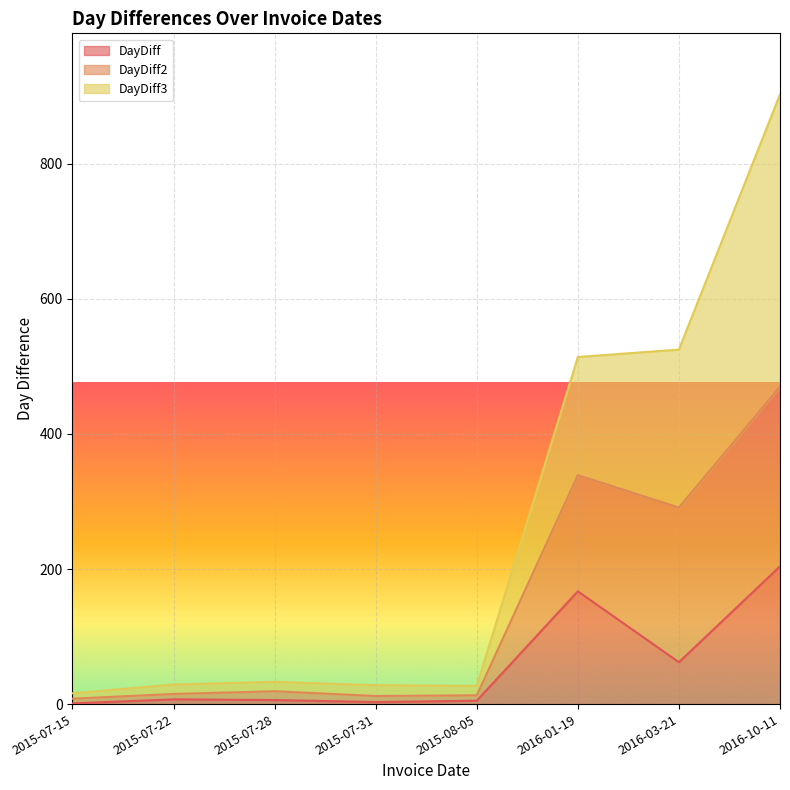

At which label is DayDiff closest to 102?

2016-03-21